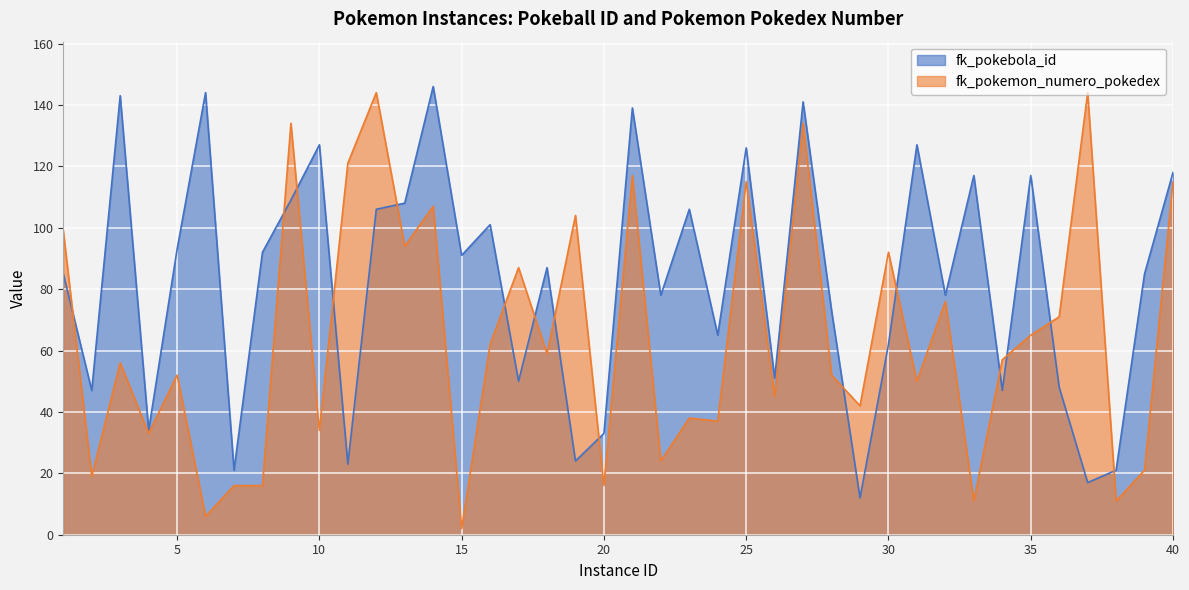

List the series in order of their overall mean, lowest first.

fk_pokemon_numero_pokedex, fk_pokebola_id